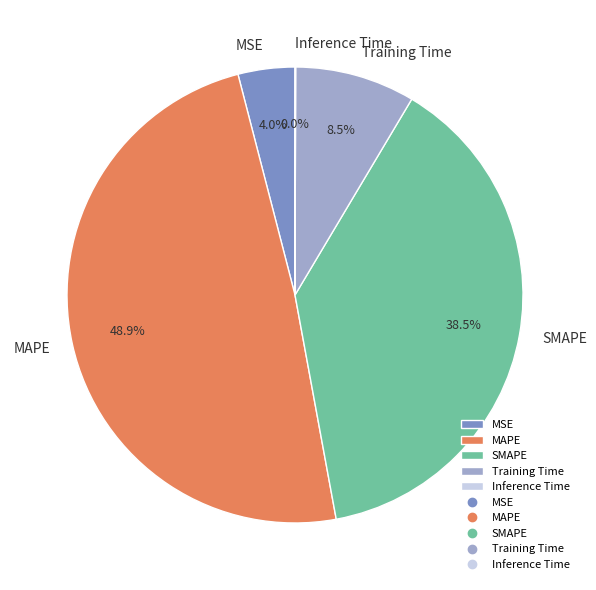

Combined, do Training Time and MAPE account for over 50%?

Yes